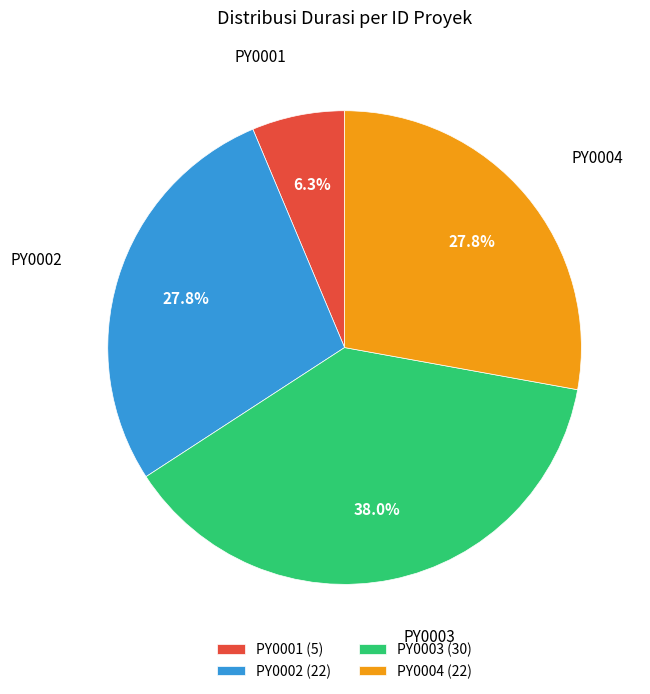

What percentage is NOT represented by PY0002?

72.2%